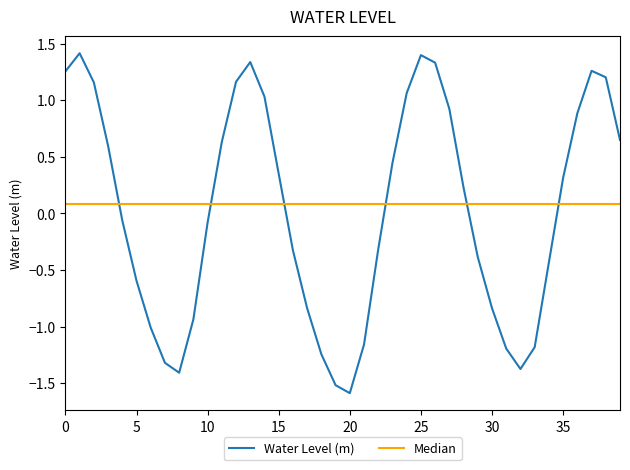

What is the smallest value displayed?

-1.6